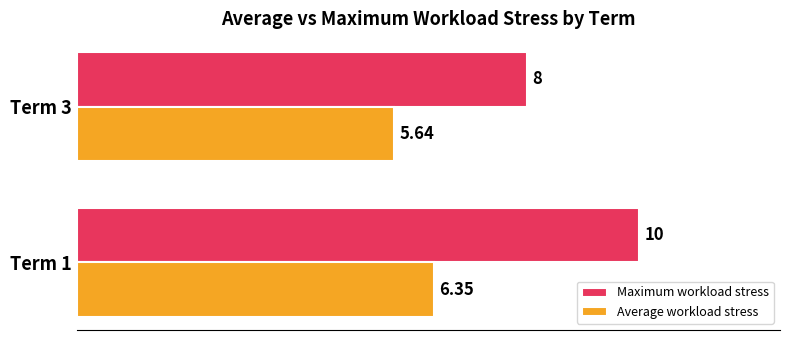

What is the sum of all Maximum workload stress values?

18.0